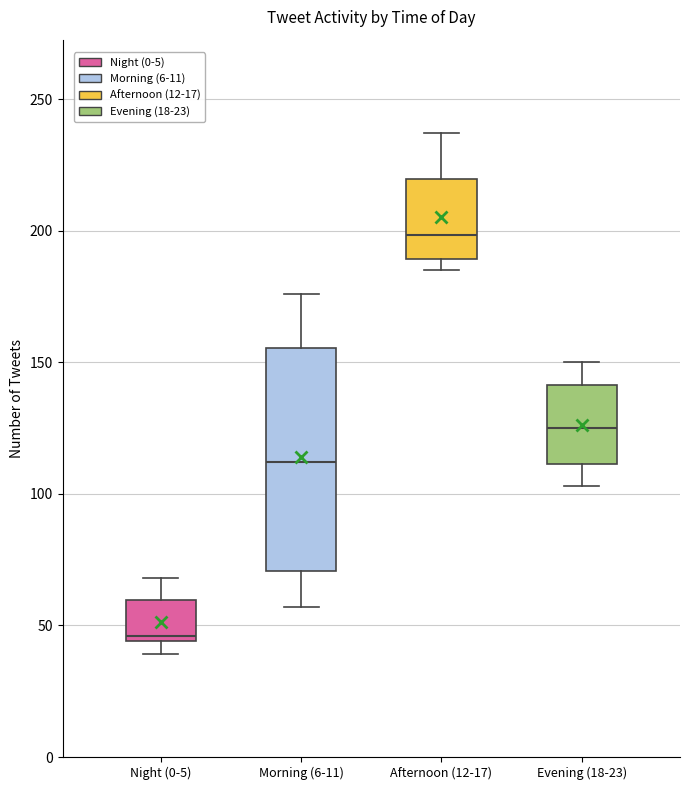

Reading left to right, read every box against the y-axis: the position of its median line, the range the box covers, and the ends of its whiskers. The values are not printed on the chart, so give them approximately, as read against the axis.

Night (0-5): median 45 (just above the box's lower edge), box 45 to 60, whiskers 40 to 70
Morning (6-11): median 110, box 70 to 155, whiskers 55 to 175
Afternoon (12-17): median 200, box 190 to 220, whiskers 185 to 235
Evening (18-23): median 125, box 110 to 140, whiskers 105 to 150